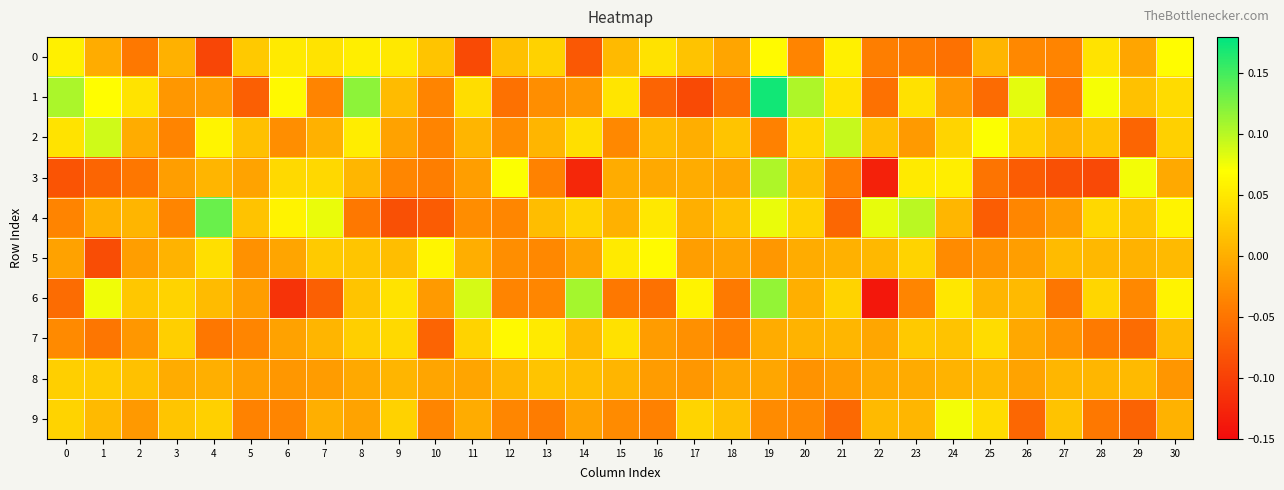

Reading left to right, list all the values displayed in this chart.

0: 0=0.1	1=-0.0	2=-0.0	3=0.0	4=-0.1	5=0.0	6=0.1	7=0.0	8=0.1	9=0.0	10=0.0	11=-0.1	12=0.0	13=0.0	14=-0.1	15=0.0	16=0.0	17=0.0	18=-0.0	19=0.1	20=-0.0	21=0.1	22=-0.0	23=-0.0	24=-0.1	25=0.0	26=-0.0	27=-0.0	28=0.0	29=-0.0	30=0.1
1: 0=0.1	1=0.1	2=0.0	3=-0.0	4=-0.0	5=-0.1	6=0.1	7=-0.0	8=0.1	9=0.0	10=-0.0	11=0.0	12=-0.1	13=-0.0	14=-0.0	15=0.0	16=-0.1	17=-0.1	18=-0.1	19=0.2	20=0.1	21=0.0	22=-0.1	23=0.0	24=-0.0	25=-0.1	26=0.1	27=-0.0	28=0.1	29=0.0	30=0.0
2: 0=0.0	1=0.1	2=-0.0	3=-0.0	4=0.1	5=0.0	6=-0.0	7=0.0	8=0.1	9=-0.0	10=-0.0	11=0.0	12=-0.0	13=0.0	14=0.0	15=-0.0	16=0.0	17=0.0	18=0.0	19=-0.0	20=0.0	21=0.1	22=0.0	23=-0.0	24=0.0	25=0.1	26=0.0	27=0.0	28=0.0	29=-0.1	30=0.0
3: 0=-0.1	1=-0.1	2=-0.0	3=-0.0	4=0.0	5=-0.0	6=0.0	7=0.0	8=0.0	9=-0.0	10=-0.0	11=-0.0	12=0.1	13=-0.0	14=-0.1	15=-0.0	16=-0.0	17=-0.0	18=-0.0	19=0.1	20=0.0	21=-0.0	22=-0.1	23=0.1	24=0.1	25=-0.0	26=-0.1	27=-0.1	28=-0.1	29=0.1	30=-0.0
4: 0=-0.0	1=0.0	2=0.0	3=-0.0	4=0.1	5=0.0	6=0.1	7=0.1	8=-0.0	9=-0.1	10=-0.1	11=-0.0	12=-0.0	13=0.0	14=0.0	15=0.0	16=0.1	17=0.0	18=0.0	19=0.1	20=0.0	21=-0.1	22=0.1	23=0.1	24=0.0	25=-0.1	26=-0.0	27=-0.0	28=0.0	29=0.0	30=0.1
5: 0=-0.0	1=-0.1	2=-0.0	3=0.0	4=0.0	5=-0.0	6=-0.0	7=0.0	8=0.0	9=0.0	10=0.1	11=0.0	12=-0.0	13=-0.0	14=-0.0	15=0.1	16=0.1	17=-0.0	18=-0.0	19=-0.0	20=-0.0	21=0.0	22=0.0	23=0.0	24=-0.0	25=-0.0	26=-0.0	27=0.0	28=0.0	29=0.0	30=0.0
6: 0=-0.1	1=0.1	2=0.0	3=0.0	4=0.0	5=-0.0	6=-0.1	7=-0.1	8=0.0	9=0.0	10=-0.0	11=0.1	12=-0.0	13=-0.0	14=0.1	15=-0.0	16=-0.1	17=0.1	18=-0.0	19=0.1	20=0.0	21=0.0	22=-0.1	23=-0.0	24=0.0	25=0.0	26=0.0	27=-0.0	28=0.0	29=-0.0	30=0.1
7: 0=-0.0	1=-0.0	2=-0.0	3=0.0	4=-0.0	5=-0.0	6=-0.0	7=0.0	8=0.0	9=0.0	10=-0.1	11=0.0	12=0.1	13=0.1	14=0.0	15=0.0	16=-0.0	17=-0.0	18=-0.0	19=-0.0	20=0.0	21=0.0	22=-0.0	23=0.0	24=0.0	25=0.0	26=-0.0	27=-0.0	28=-0.0	29=-0.1	30=0.0
8: 0=0.0	1=0.0	2=0.0	3=-0.0	4=0.0	5=-0.0	6=-0.0	7=-0.0	8=-0.0	9=0.0	10=-0.0	11=-0.0	12=0.0	13=0.0	14=0.0	15=0.0	16=-0.0	17=-0.0	18=-0.0	19=-0.0	20=-0.0	21=-0.0	22=-0.0	23=-0.0	24=0.0	25=0.0	26=-0.0	27=0.0	28=0.0	29=0.0	30=-0.0
9: 0=0.0	1=0.0	2=-0.0	3=0.0	4=0.0	5=-0.0	6=-0.0	7=0.0	8=-0.0	9=0.0	10=-0.0	11=-0.0	12=-0.0	13=-0.0	14=-0.0	15=-0.0	16=-0.0	17=0.0	18=0.0	19=-0.0	20=-0.0	21=-0.1	22=0.0	23=0.0	24=0.1	25=0.0	26=-0.1	27=0.0	28=-0.0	29=-0.1	30=0.0